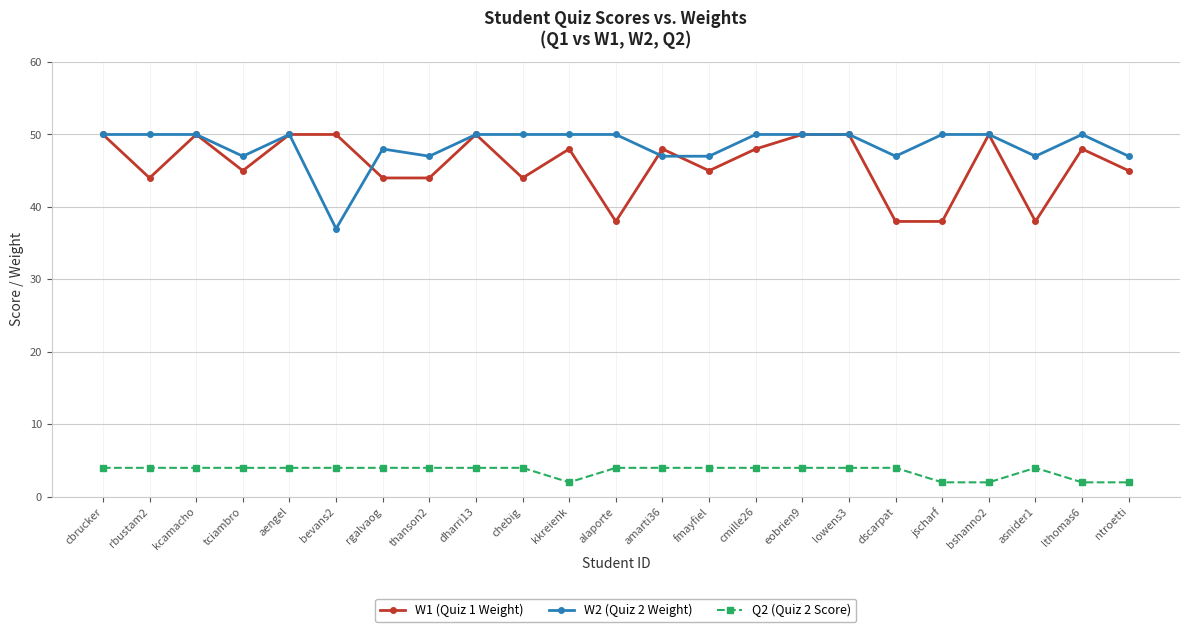

Where is the first local maximum for W1 (Quiz 1 Weight)?

kcamacho